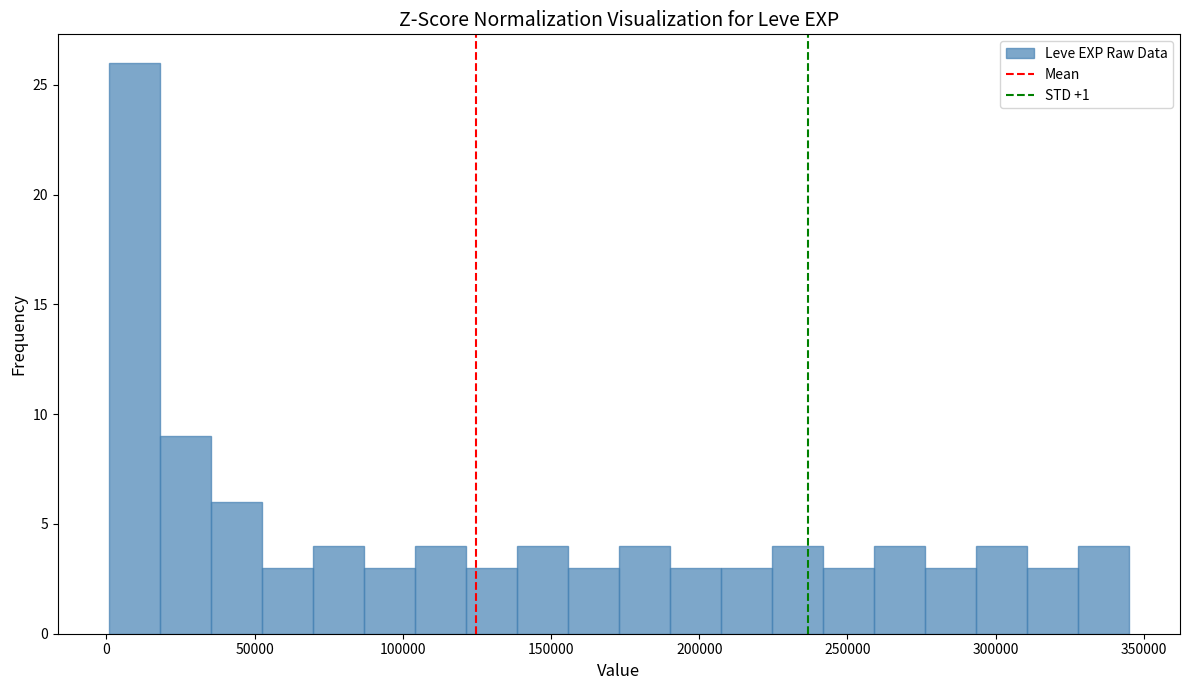

Read against the x-axis, roughly where is the centre of the tallest bar?

10000